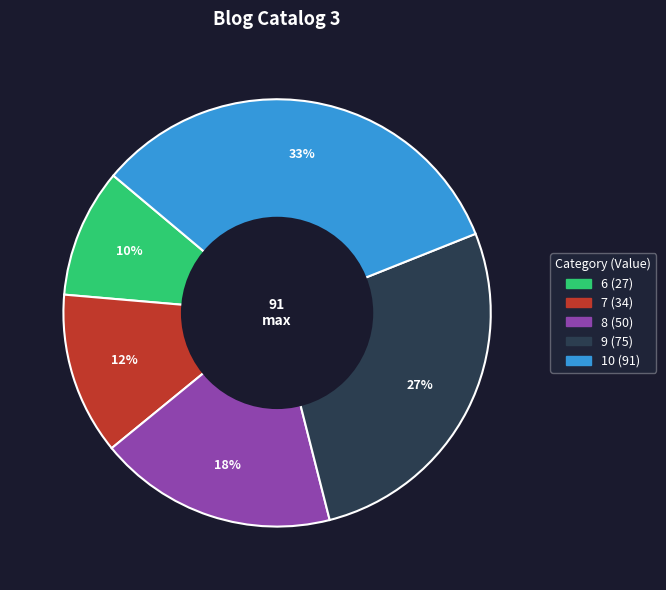

Do 7 and 8 together represent more than half of the pie?

No